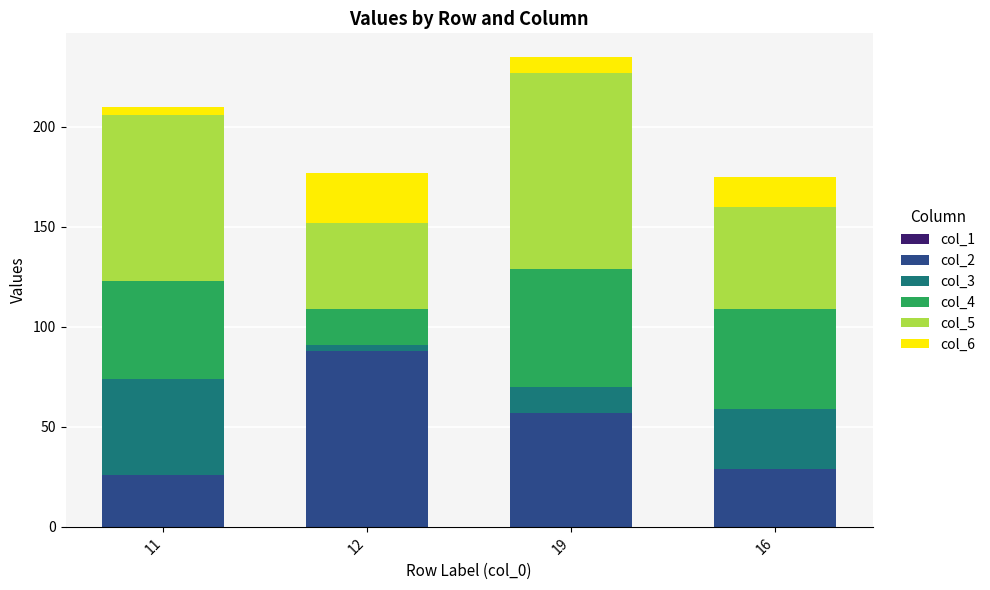

How many data points does each series have?

4